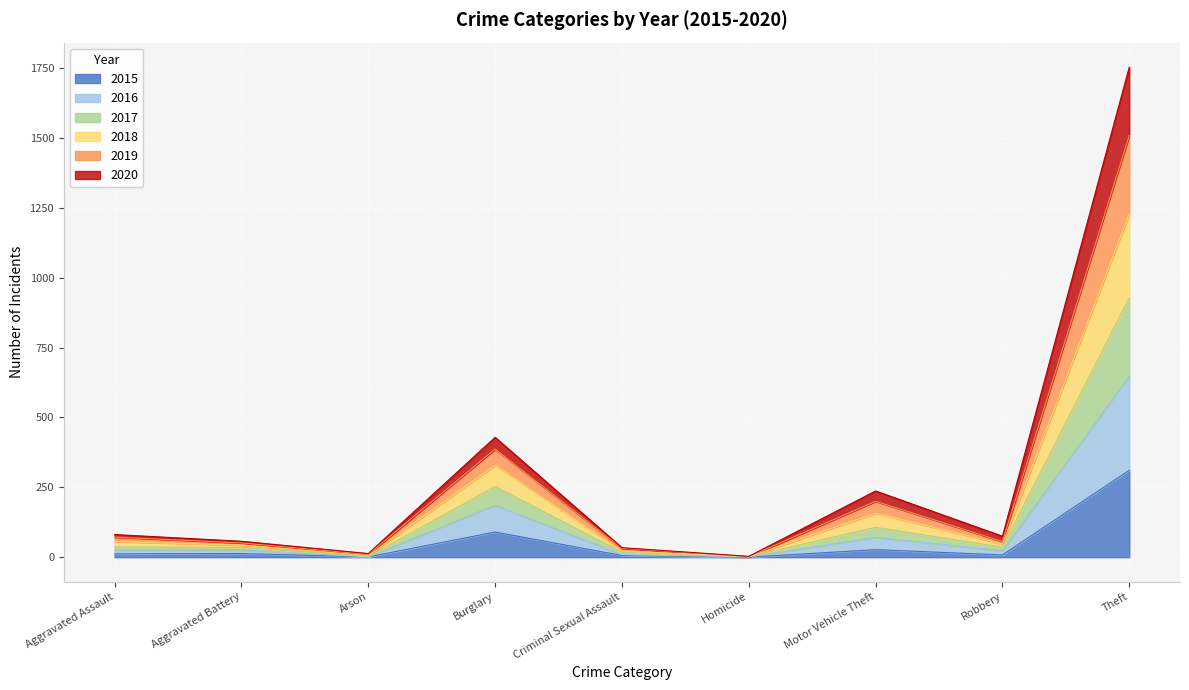

Which category has the highest value in the 2015 series?

Theft